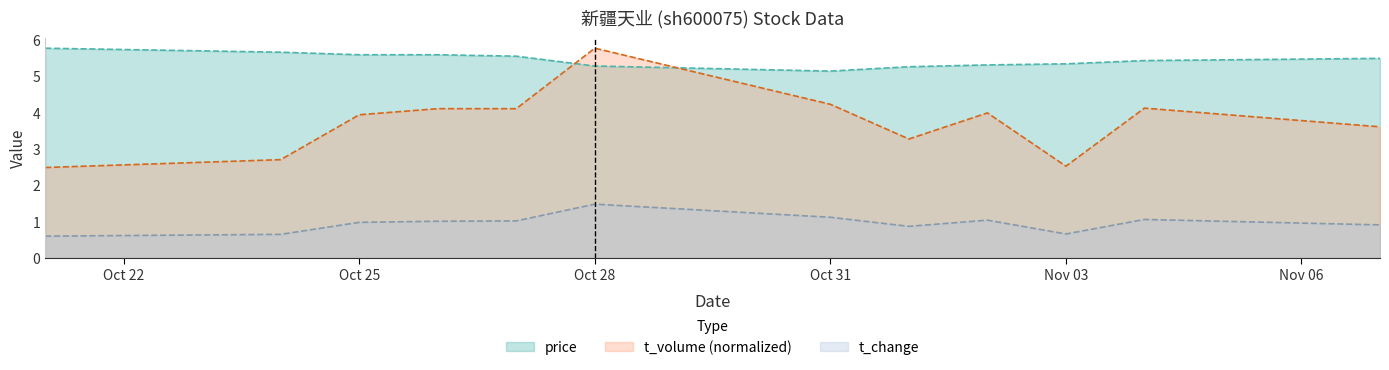

Which category has the lowest value in the price series?

Oct 31